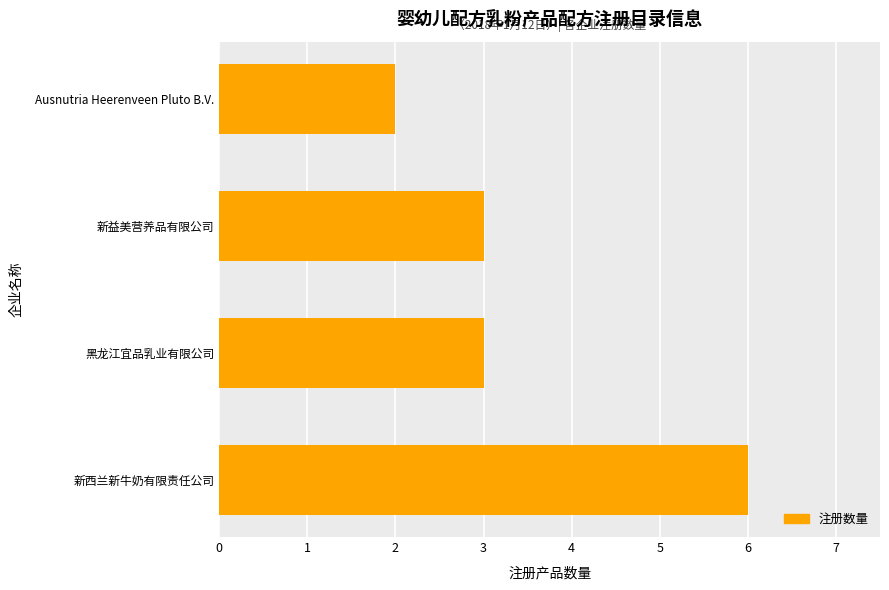

Which category has the lowest value across all series?

Ausnutria Heerenveen Pluto B.V.